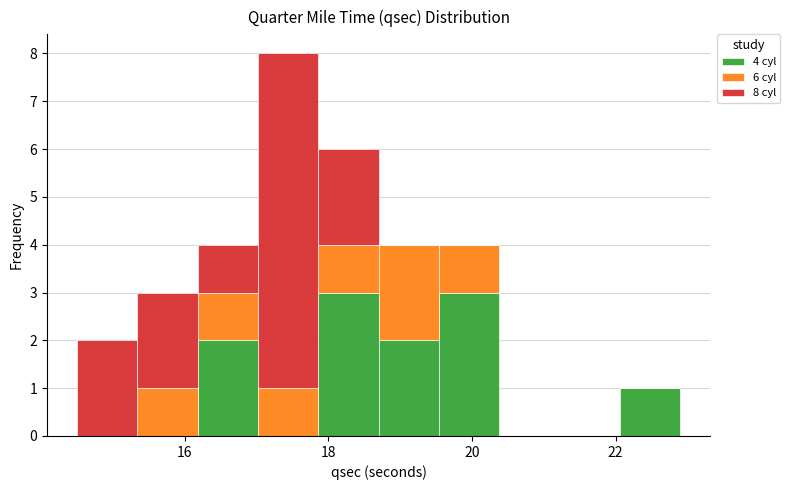

What is the total height of the stacked bar covering 18.70 to 19.54 on the x-axis? Neither the bar edges nor the heights are printed on the chart, so give them approximately, as read against the axes.

4